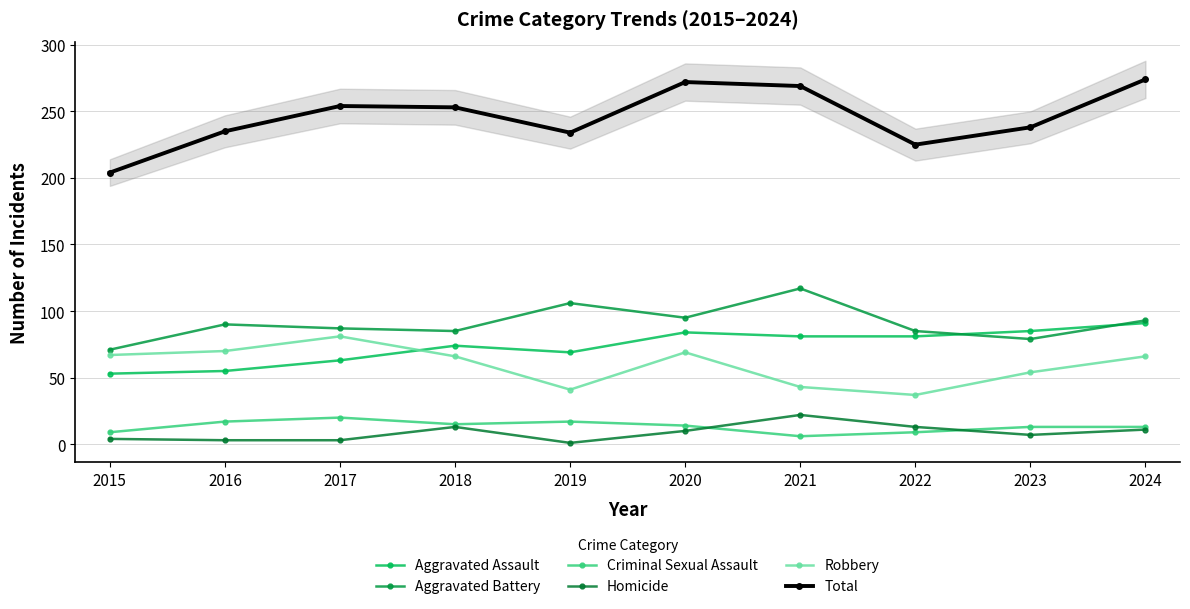

Reading left to right, transcribe all the data shown in this chart.

Aggravated Assault: 53	55	63	74	69	84	81	81	85	91
Aggravated Battery: 71	90	87	85	106	95	117	85	79	93
Criminal Sexual Assault: 9	17	20	15	17	14	6	9	13	13
Homicide: 4	3	3	13	1	10	22	13	7	11
Robbery: 67	70	81	66	41	69	43	37	54	66
Total: 204	235	254	253	234	272	269	225	238	274